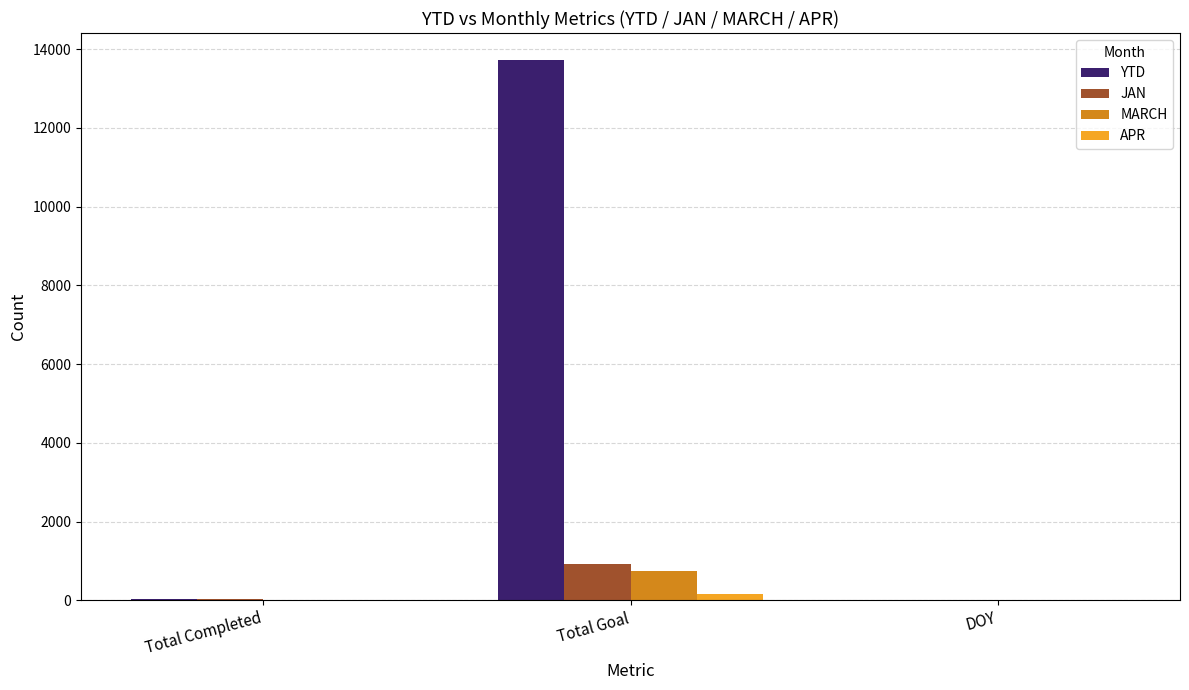

Does the chart contain stacked bars?

No